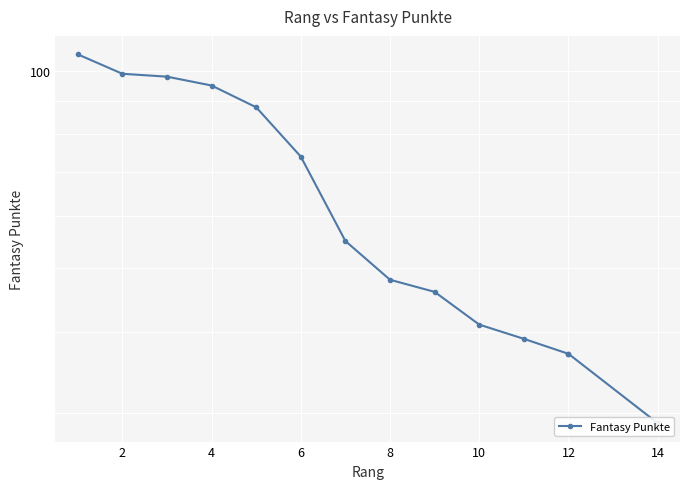

Reading right to left, what are all the values shown in this chart?

29	37	37	39	41	46	48	55	74	88	95	98	99	106